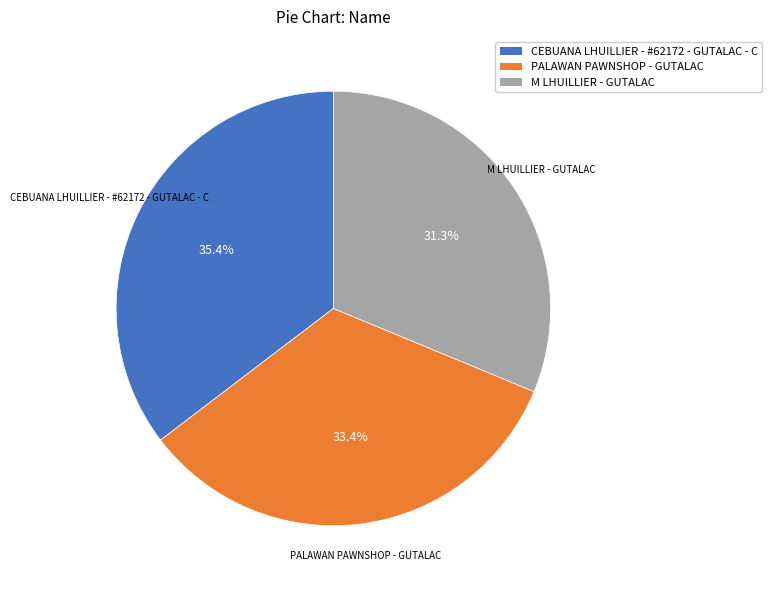

To the nearest percent, what percentage of the pie is PALAWAN PAWNSHOP - GUTALAC?

33%